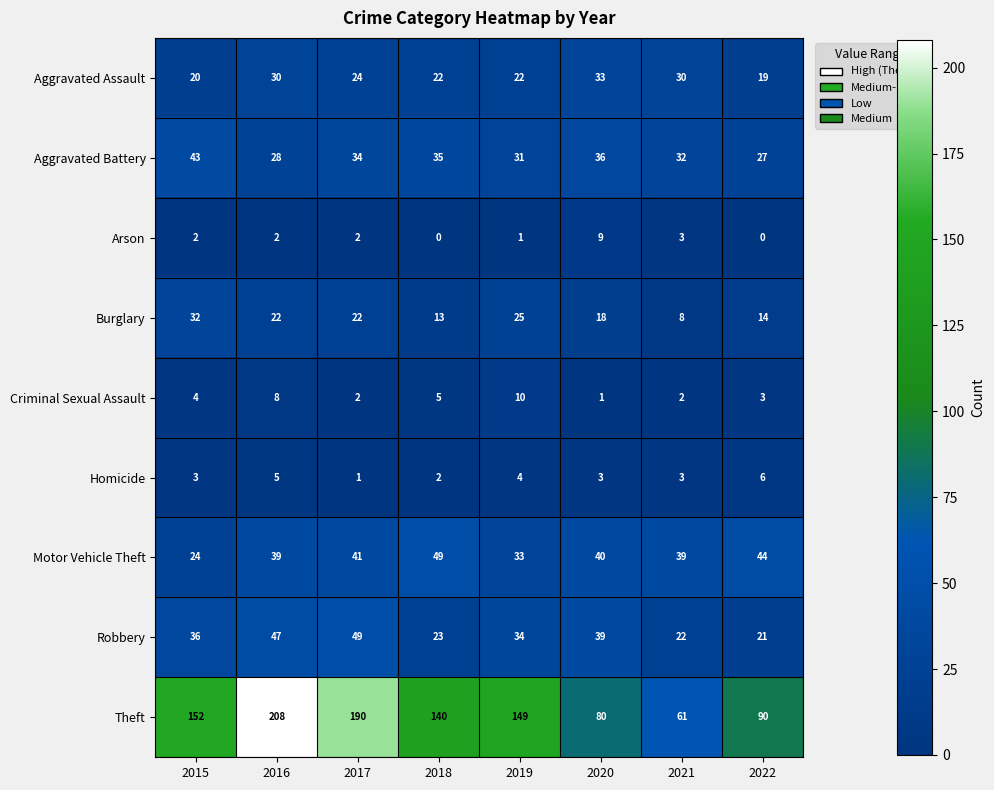

Which category has the highest value in the Theft series?

2016